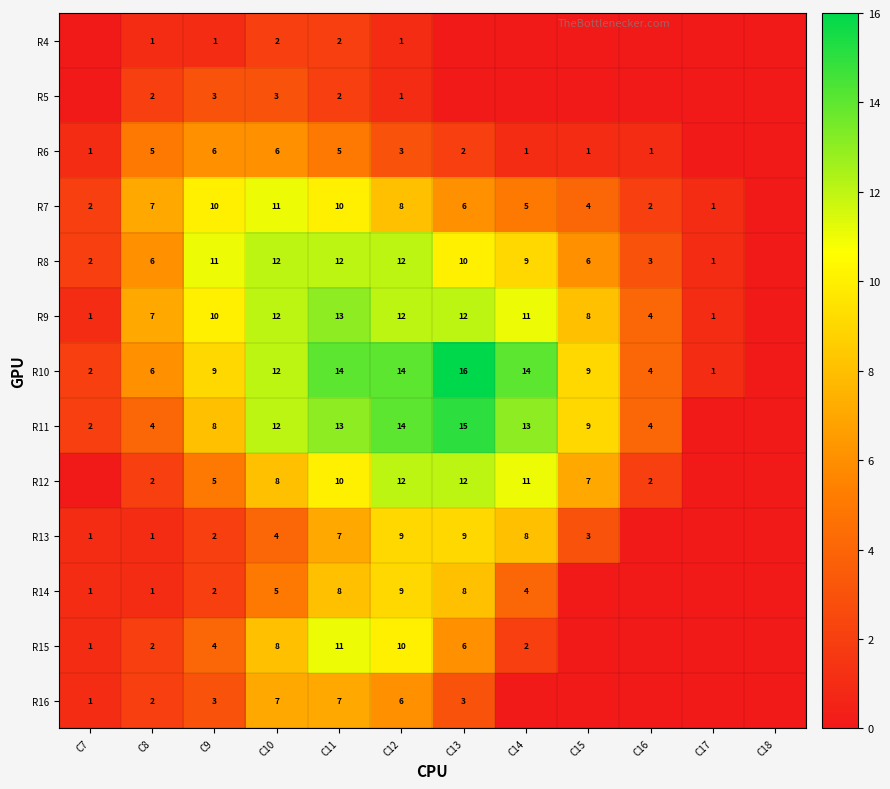

What is the difference between the R13 values at C14 and C8?

7